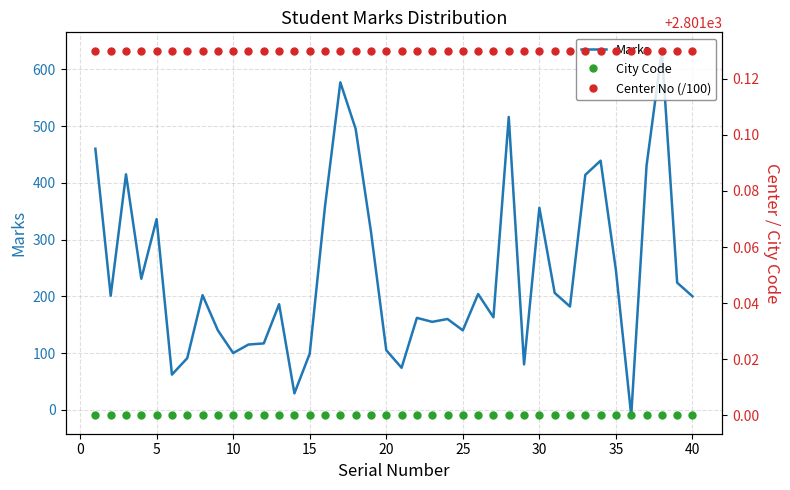

The value of Marks at 30 is 356. True or false?

True